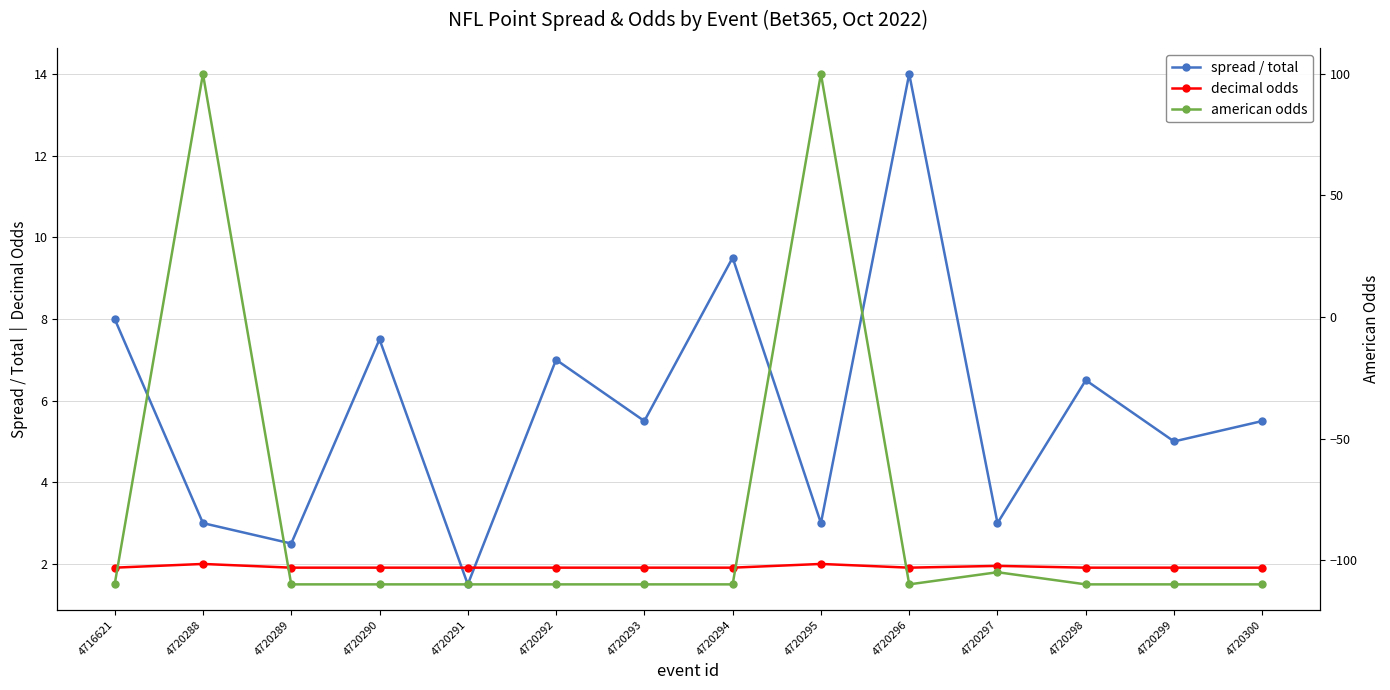

At how many categories does at least one series exceed -23?

14